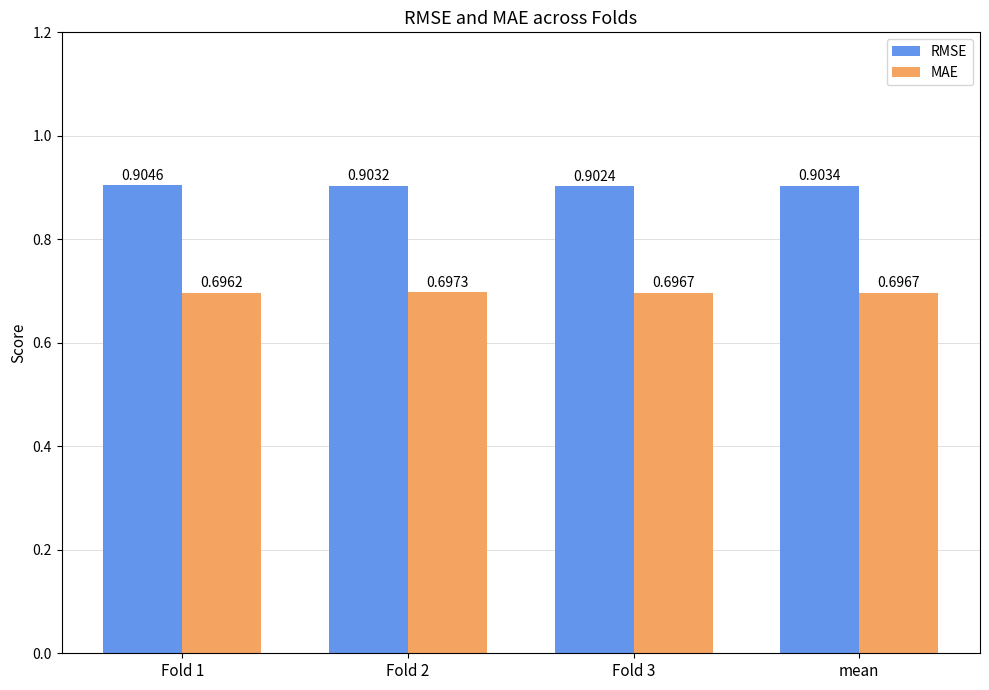

Which category has the lowest value across all series?

Fold 1